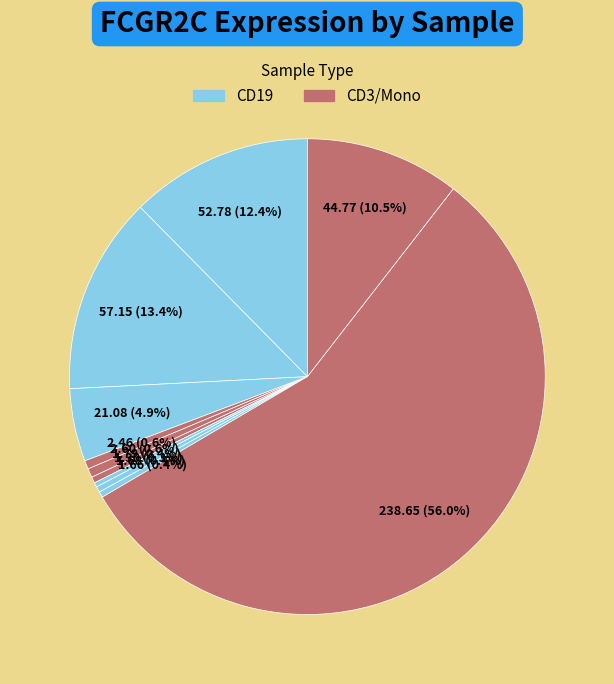

Which category has the smallest portion of the pie?

HD7_CD34